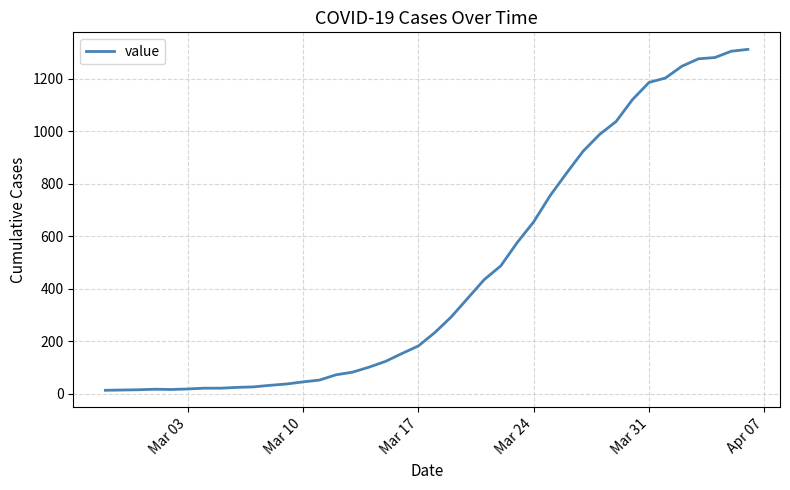

What is the maximum value shown in the chart?

1312